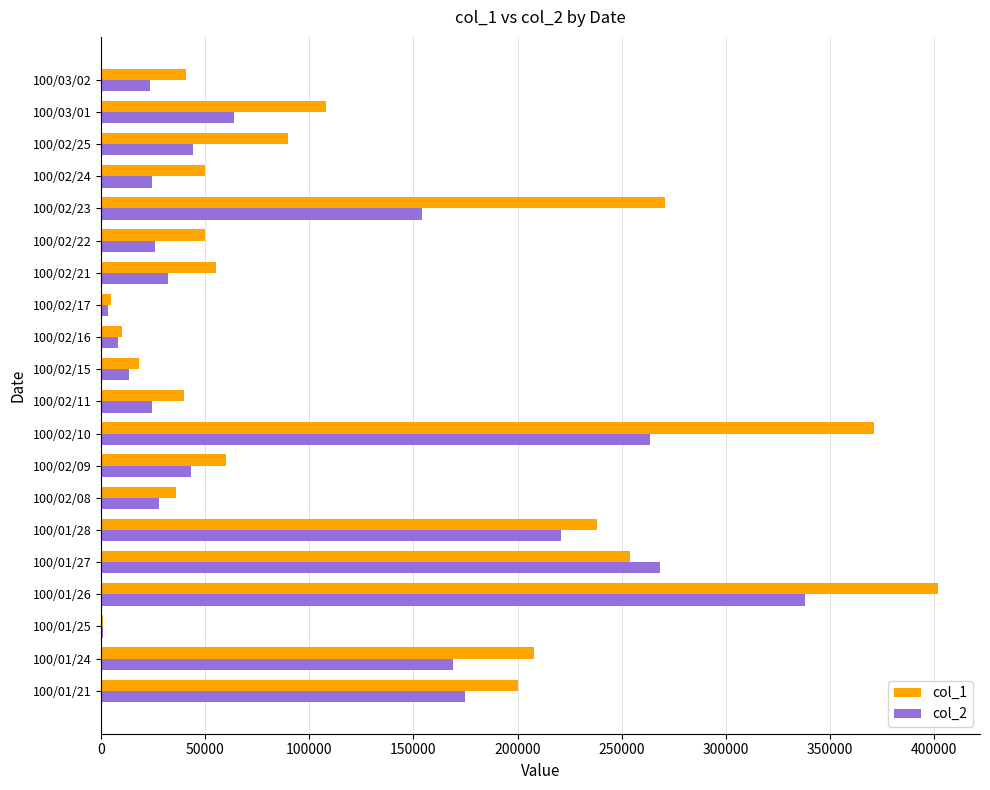

Which series has the largest total across all categories?

col_1